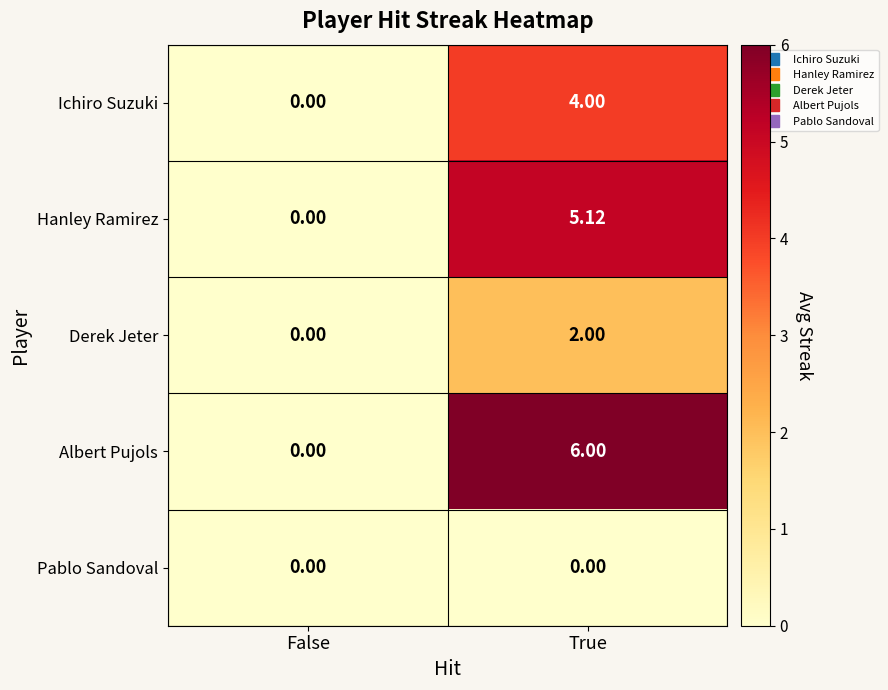

Which series has the largest total across all categories?

Albert Pujols